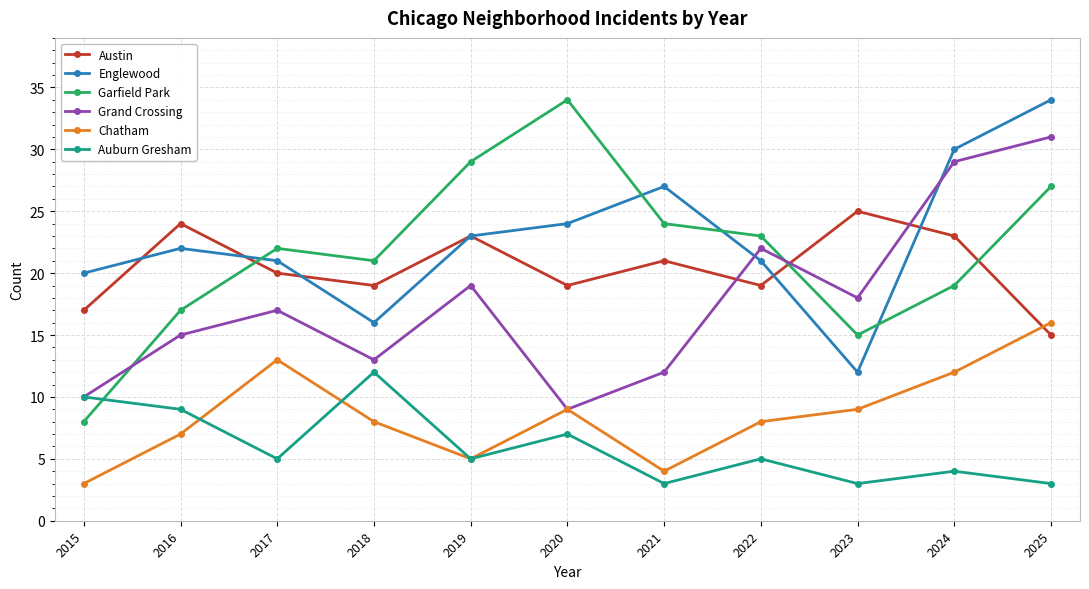

Which series has the widest spread of values?

Garfield Park